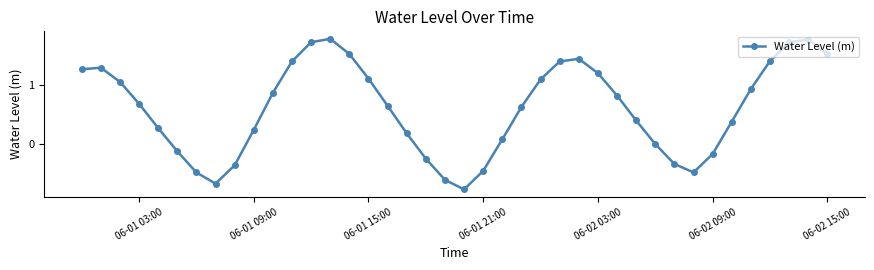

How many lines are shown in the chart?

1